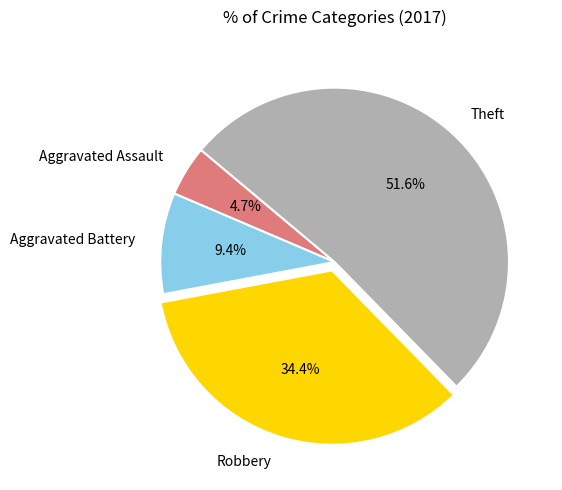

To the nearest percent, what is the combined percentage of Aggravated Battery and Theft?

61%